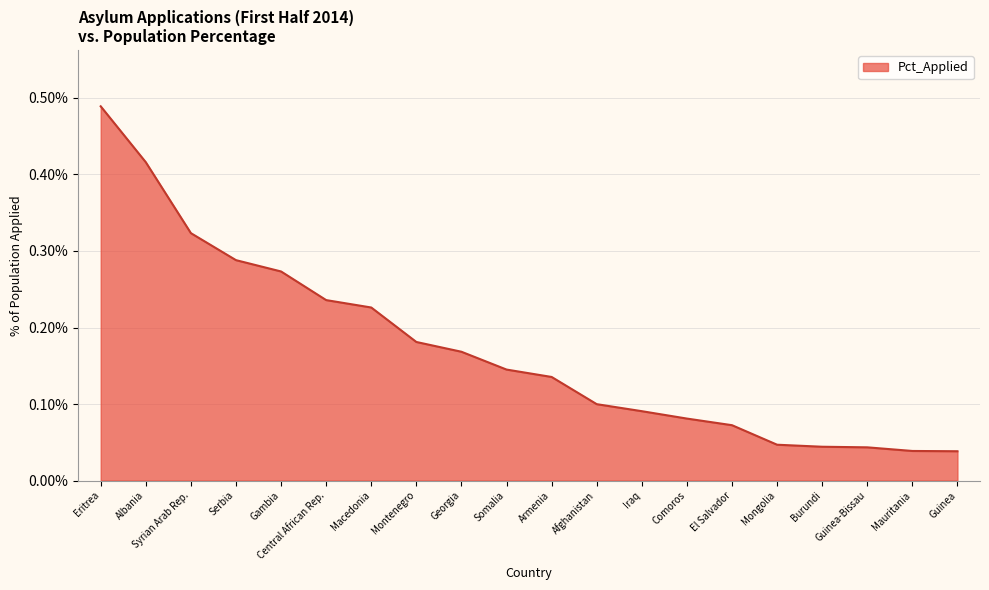

Does the chart have visible grid lines?

Yes